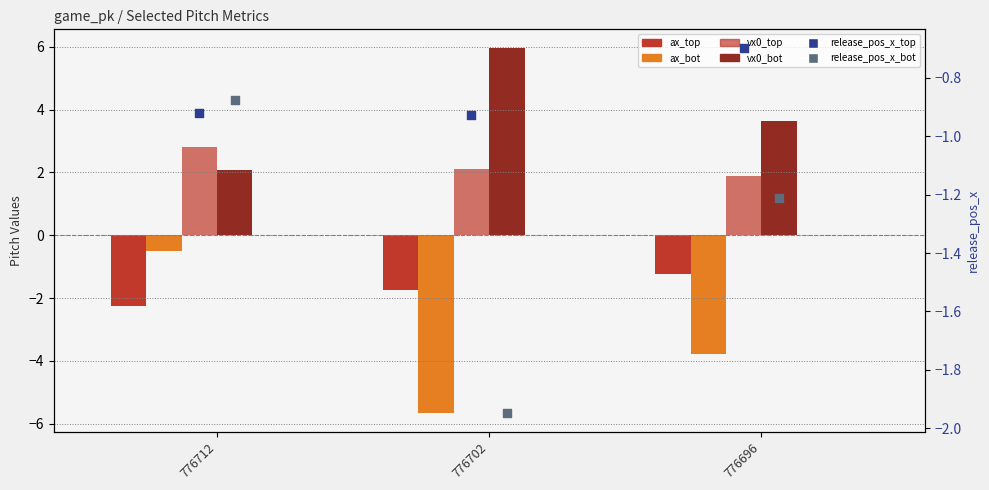

Which series has the widest spread of Y values?

ax_bot